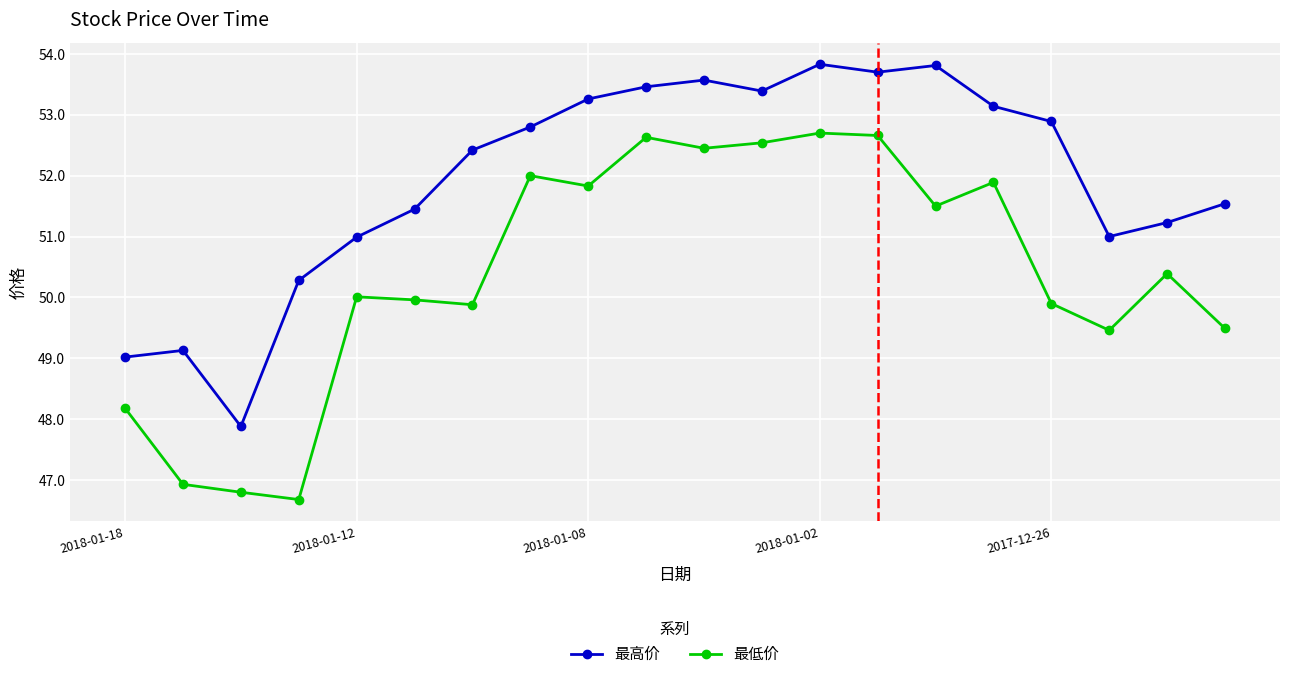

What is the minimum value shown in the chart?

46.7